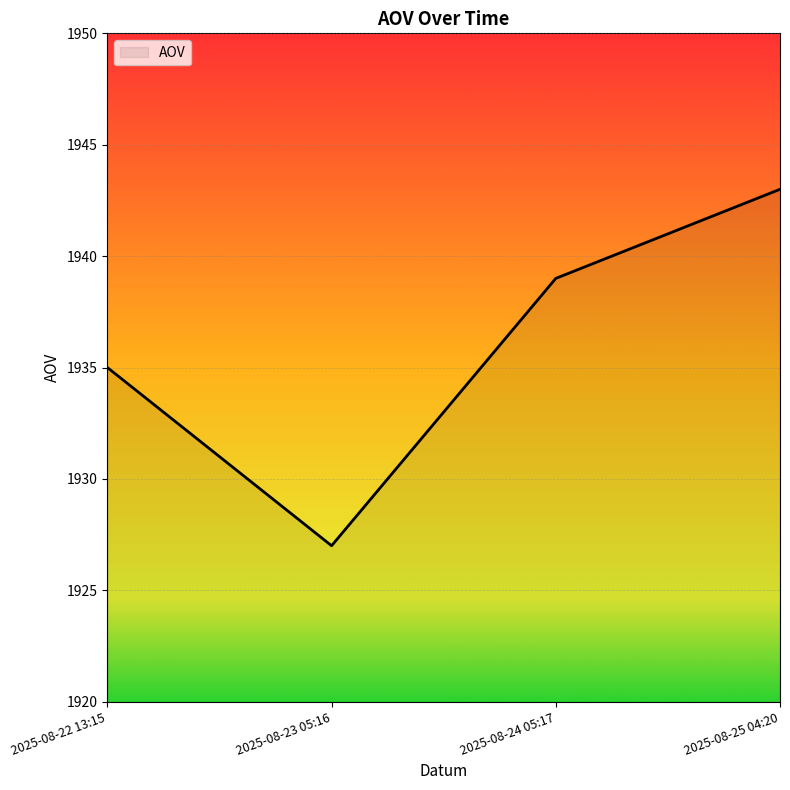

What position from the left is 2025-08-25 04:20?

4